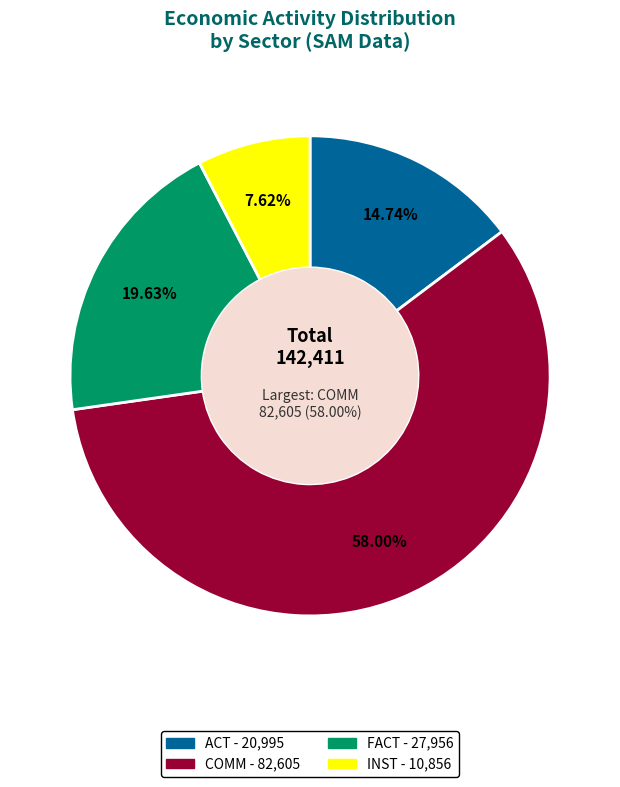

To the nearest percent, what is the combined percentage of COMM and INST?

66%